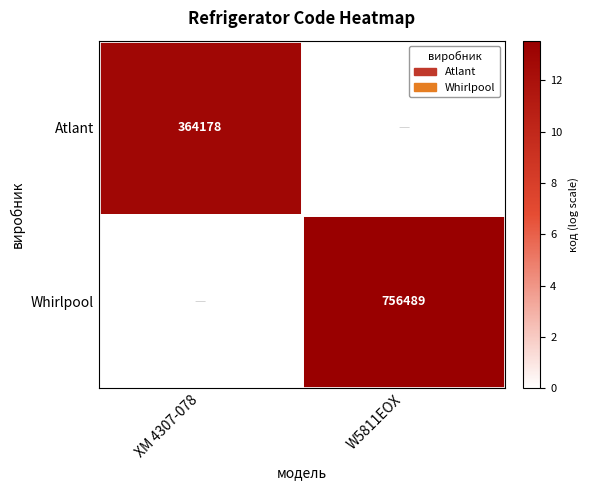

Between W5811EOX and XM 4307-078, which is larger?

XM 4307-078